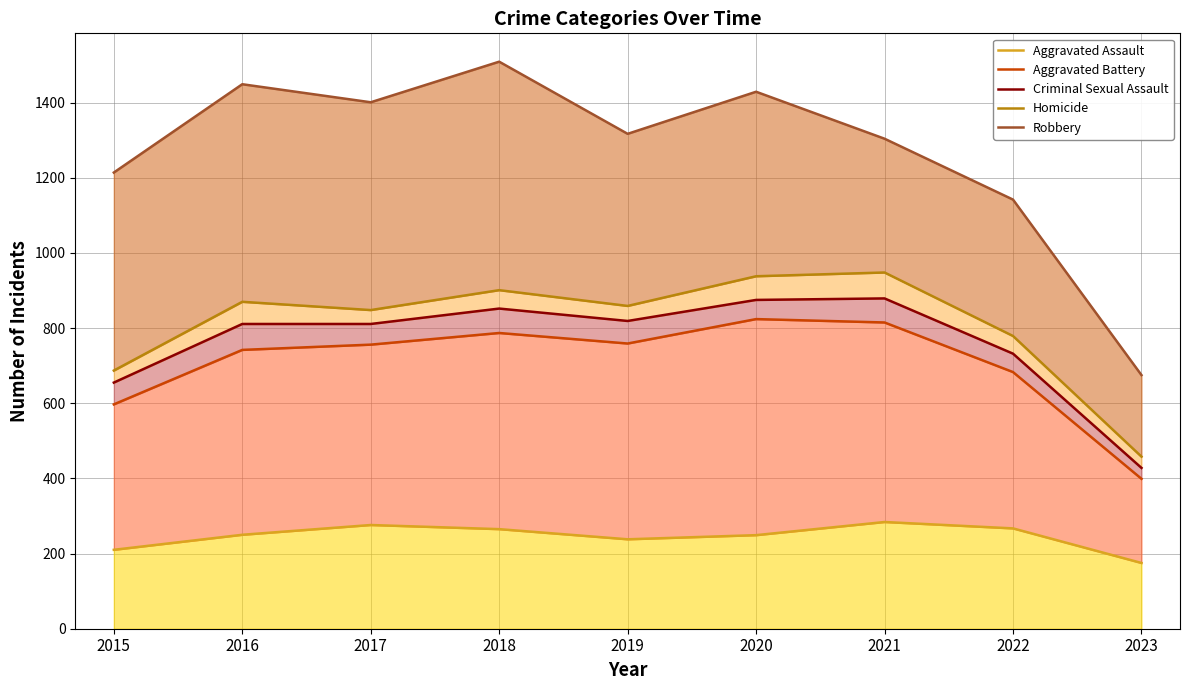

What is the minimum value shown in the chart?

175